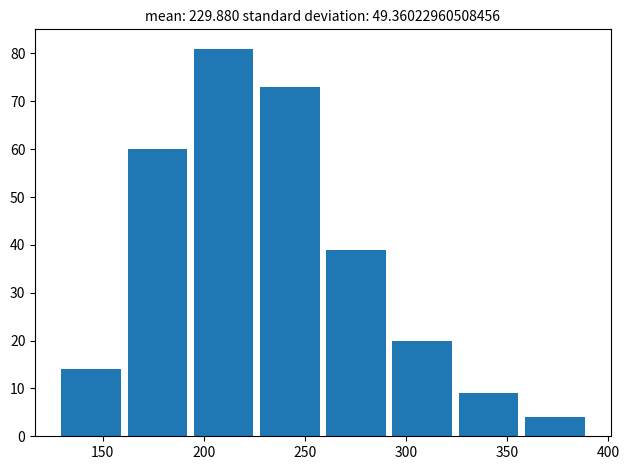

What is the height of the bar covering 225 to 260 on the x-axis? Neither the bar edges nor the heights are printed on the chart, so give them approximately, as read against the axes.

73